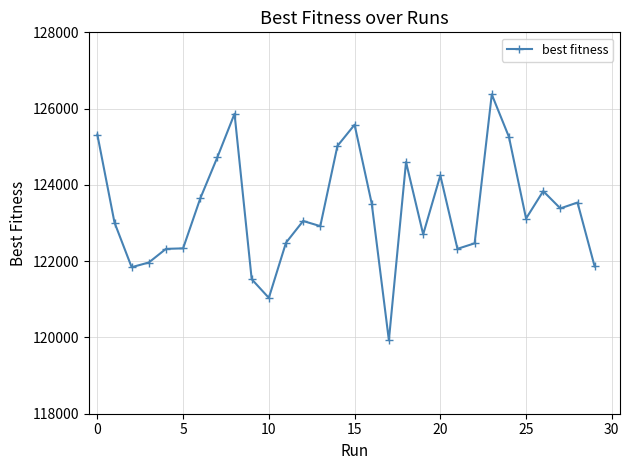

True or false: the data has more than 0 interior local peaks.

True